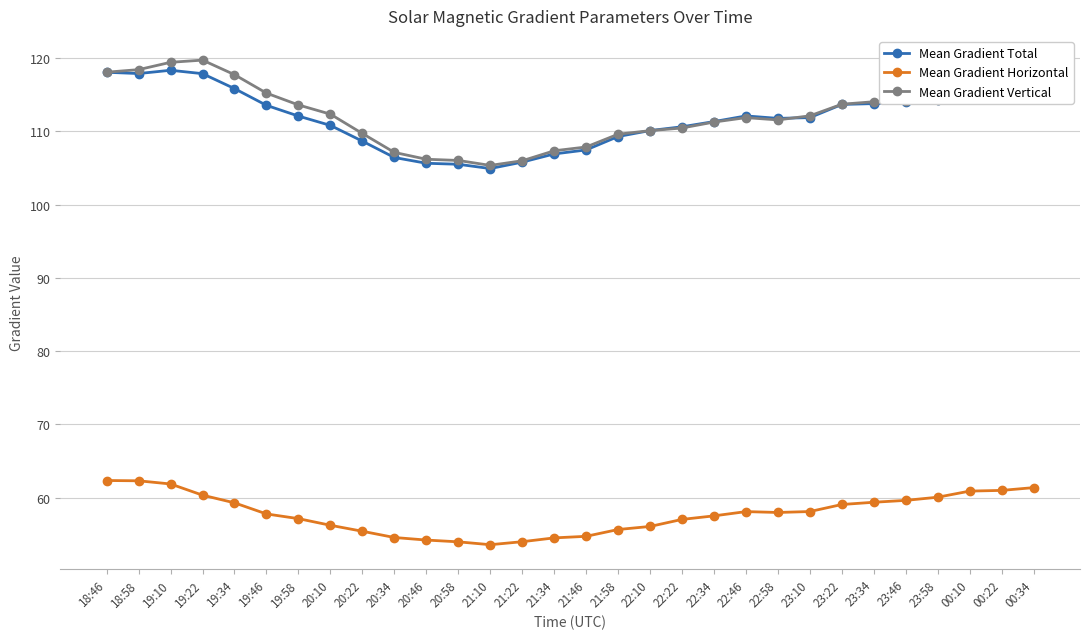

What is the average value of the Mean Gradient Total series?

111.9